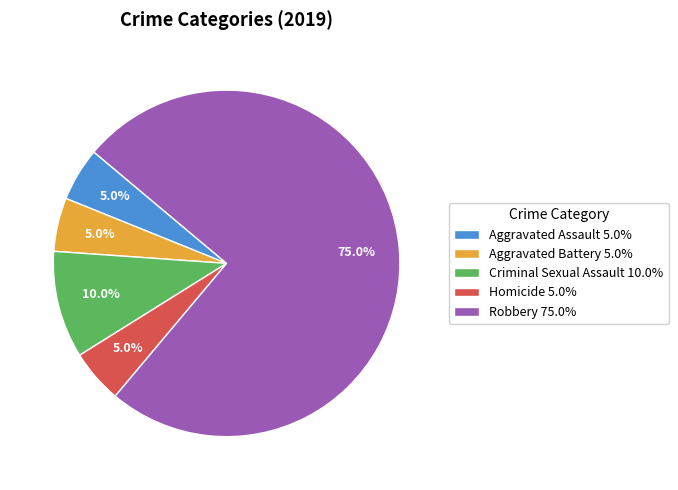

How many slices are in this pie chart?

5